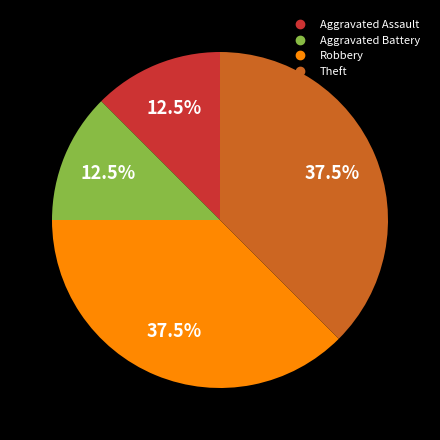

What is the total percentage of Theft and Aggravated Assault?

50.0%